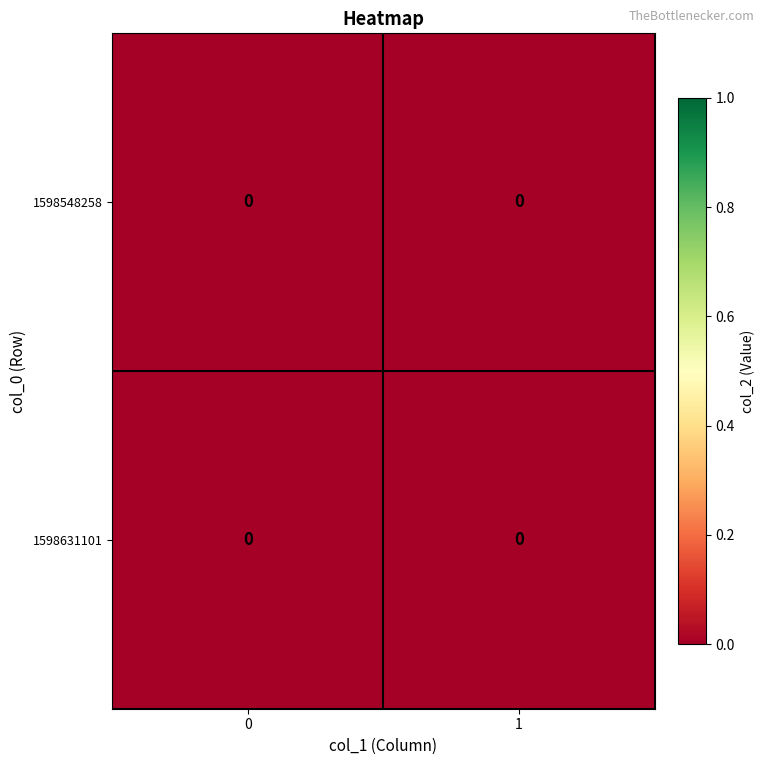

Is the value of 1 at 1 greater than the value of 0 at 1?

No